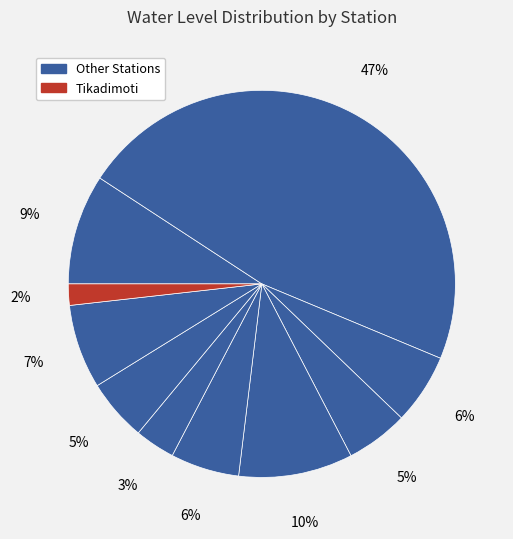

Count the number of slices in the pie.

10